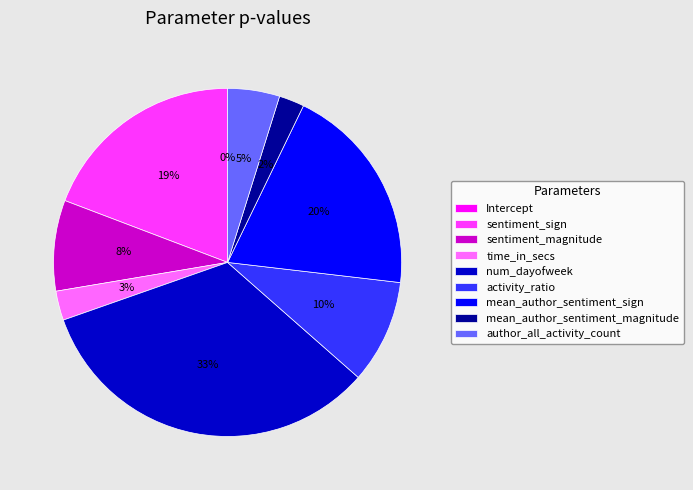

Does sentiment_magnitude represent more than half of the total?

No